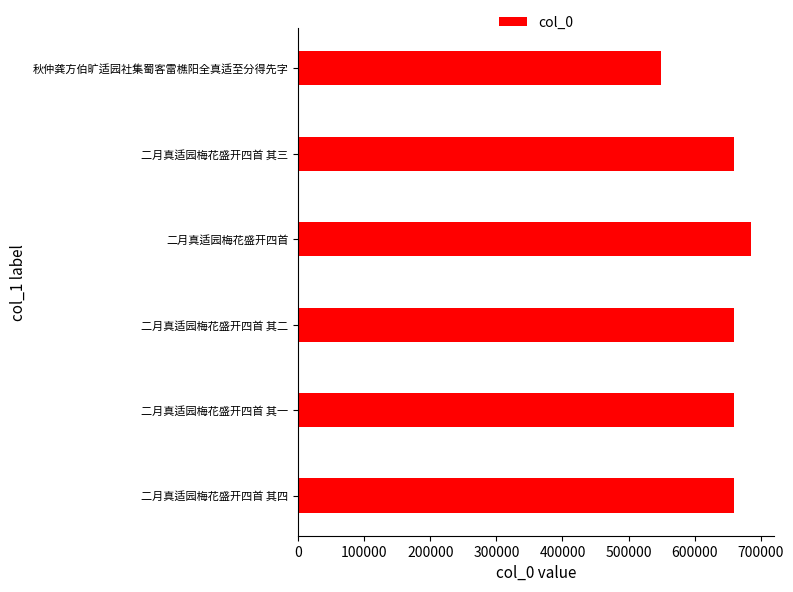

What is the approximate value at 秋仲龚方伯旷适园社集蜀客雷樵阳全真适至分得先字?

548560